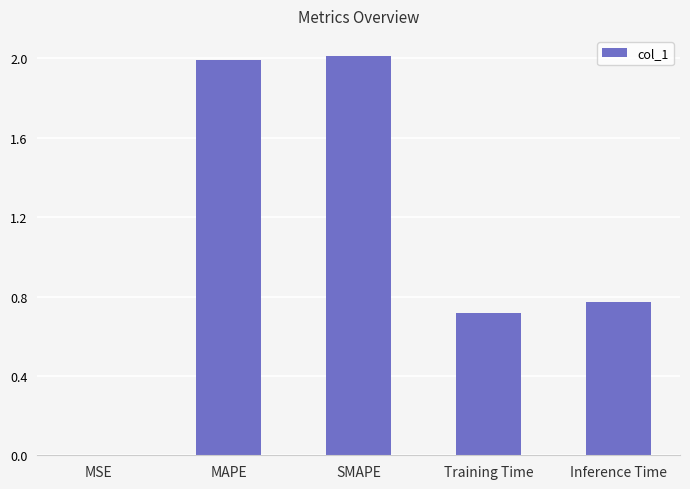

Count the number of data series in this chart.

1